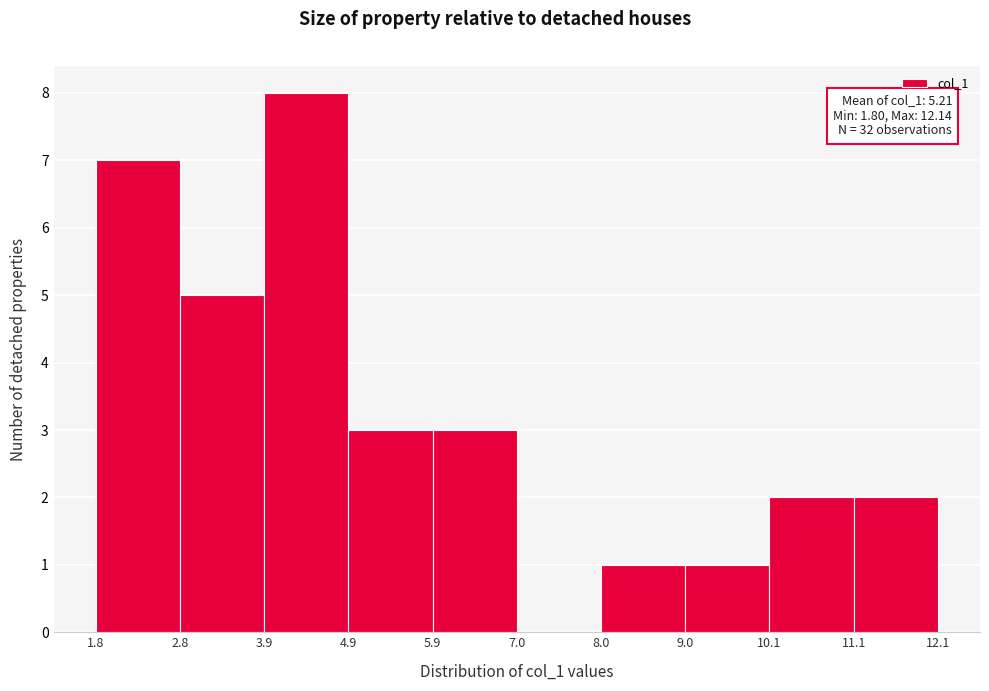

Over which range of the x-axis is the bar tallest?

3.9 to 4.9